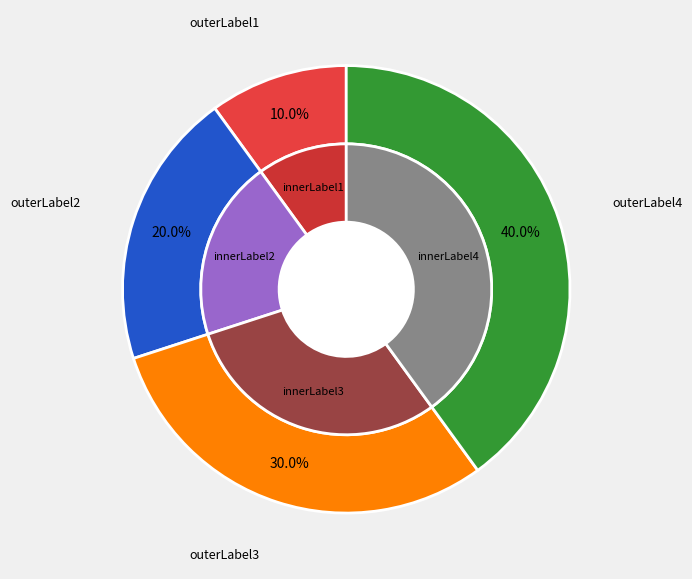

Does any single category account for the majority?

No